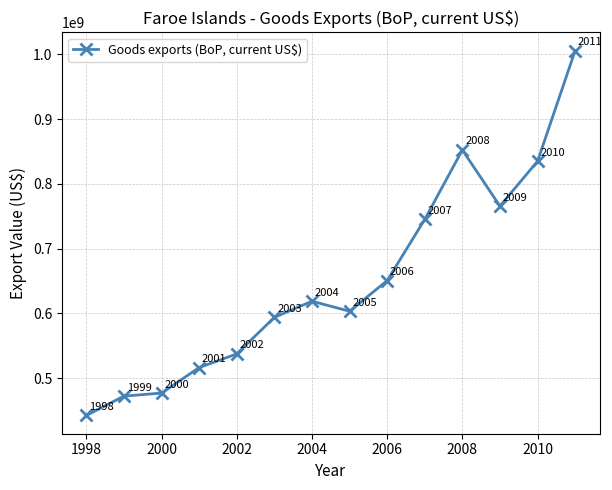

What is the value of the 2nd point from the left?

472100000.0